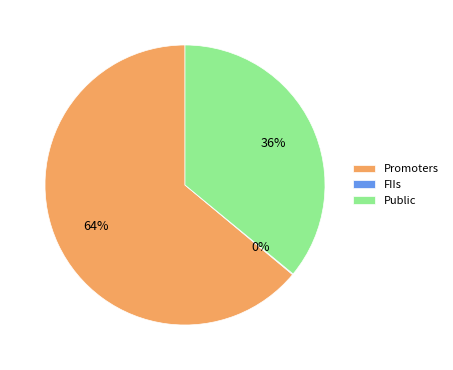

What is the majority slice?

Promoters